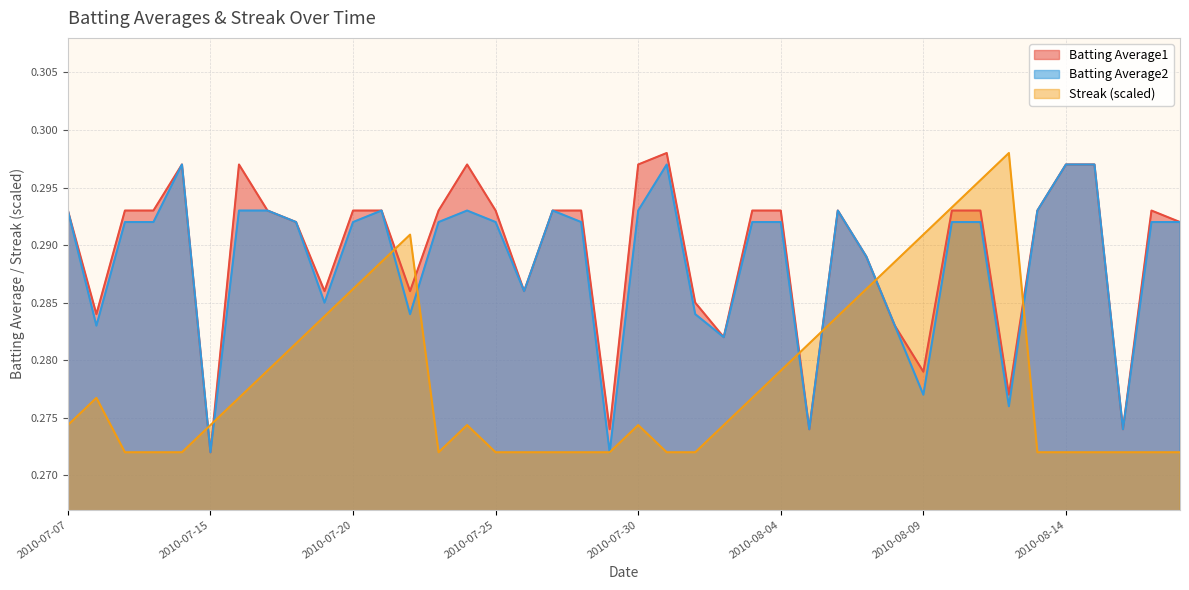

At 2010-08-18, list the series in order from largest to smallest.

Batting Average1, Batting Average2, Streak